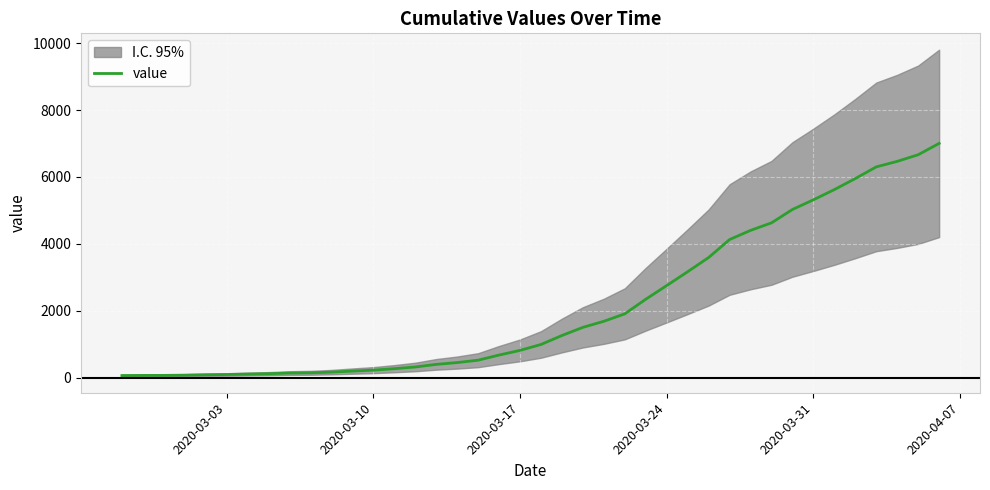

What is the highest value of the value series?

7003